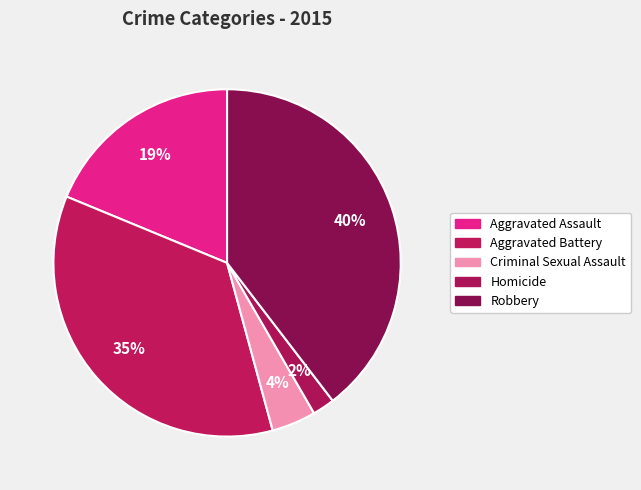

Is it true that Homicide is 1% of the pie?

False